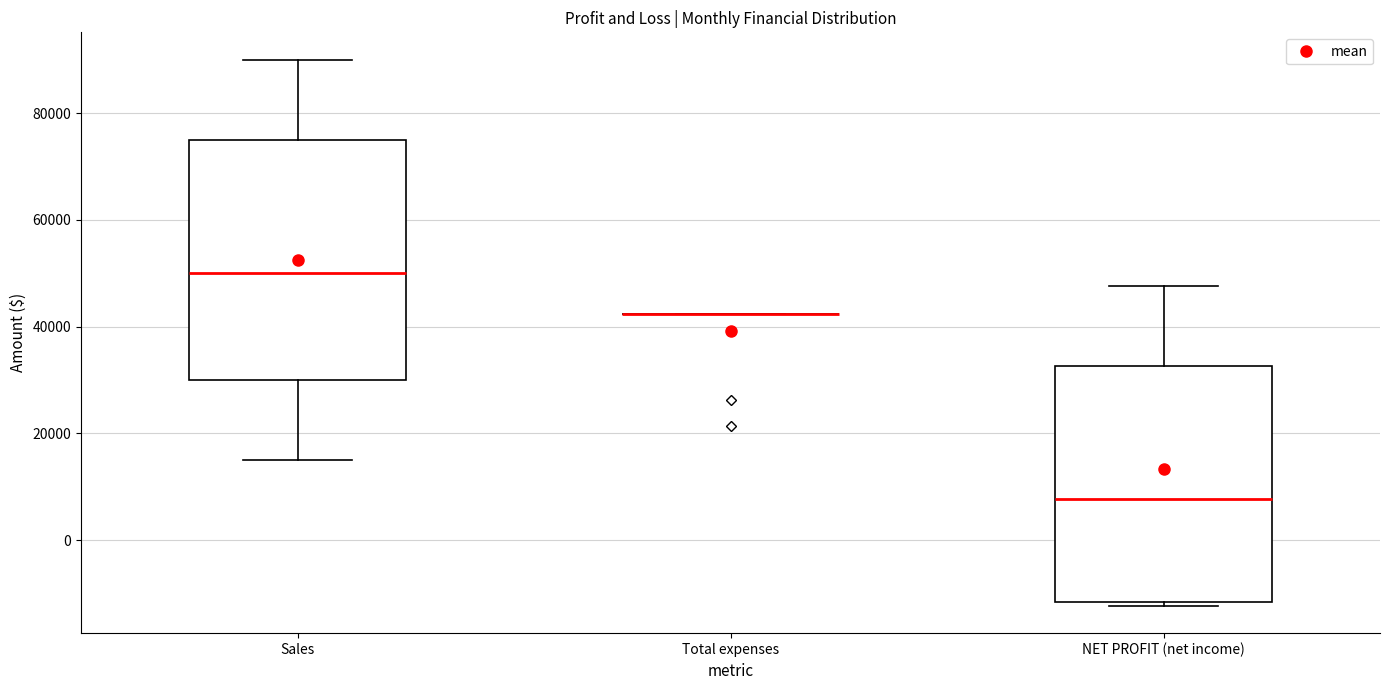

Reading left to right, transcribe this box plot: for each box, give where its median line is, the range the box spans, and where its two whiskers end, as read against the y-axis. The values are not printed on the chart, so give them approximately, as read against the axis.

Sales: median 50000, box 30000 to 76000, whiskers 16000 to 90000
Total expenses: box collapsed to a line at 42000, whiskers 42000 to 42000
NET PROFIT (net income): median 8000, box -12000 to 32000, whiskers -12000 (just below the box's lower edge) to 48000